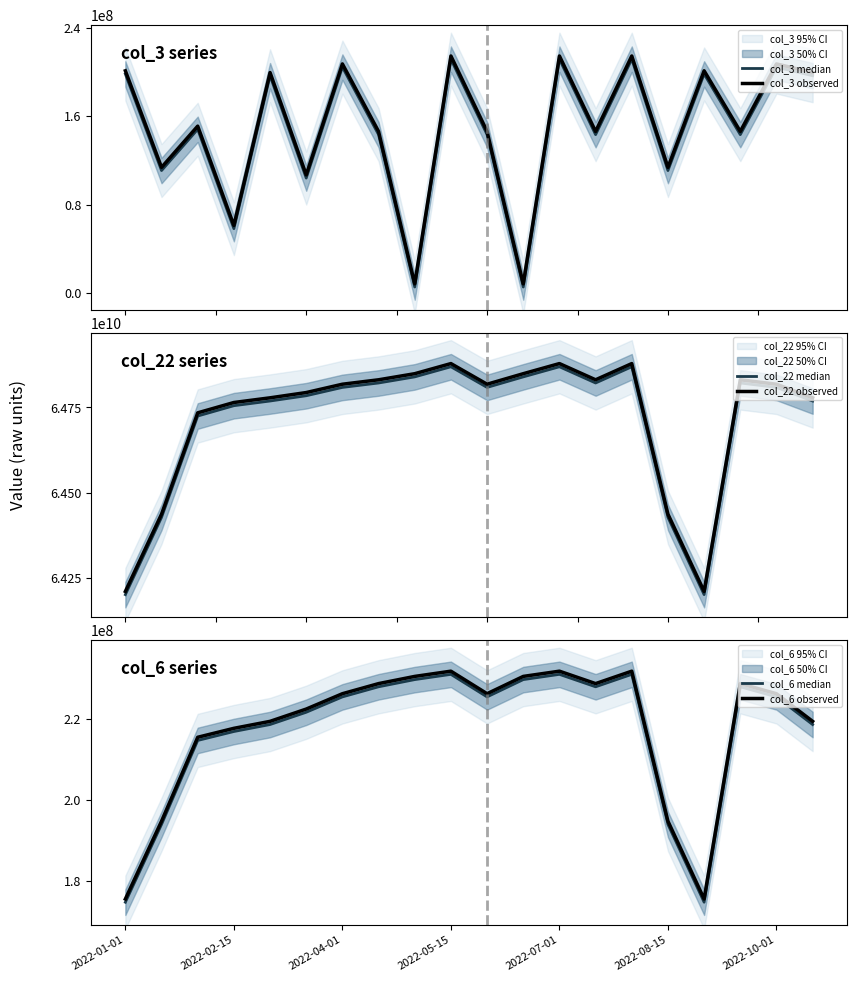

How many lines are shown in the chart?

6